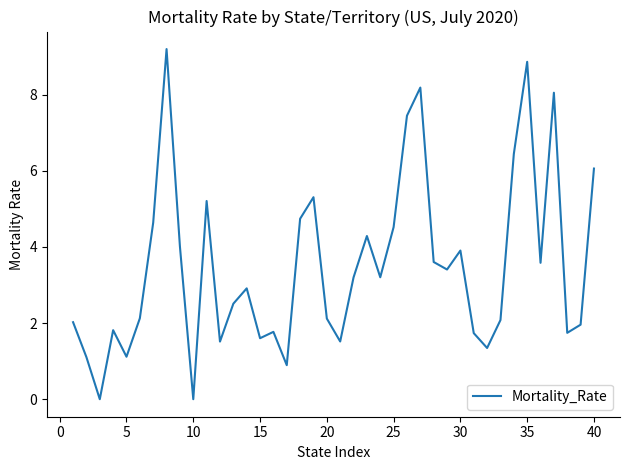

What is the difference between the maximum and minimum values?

9.2